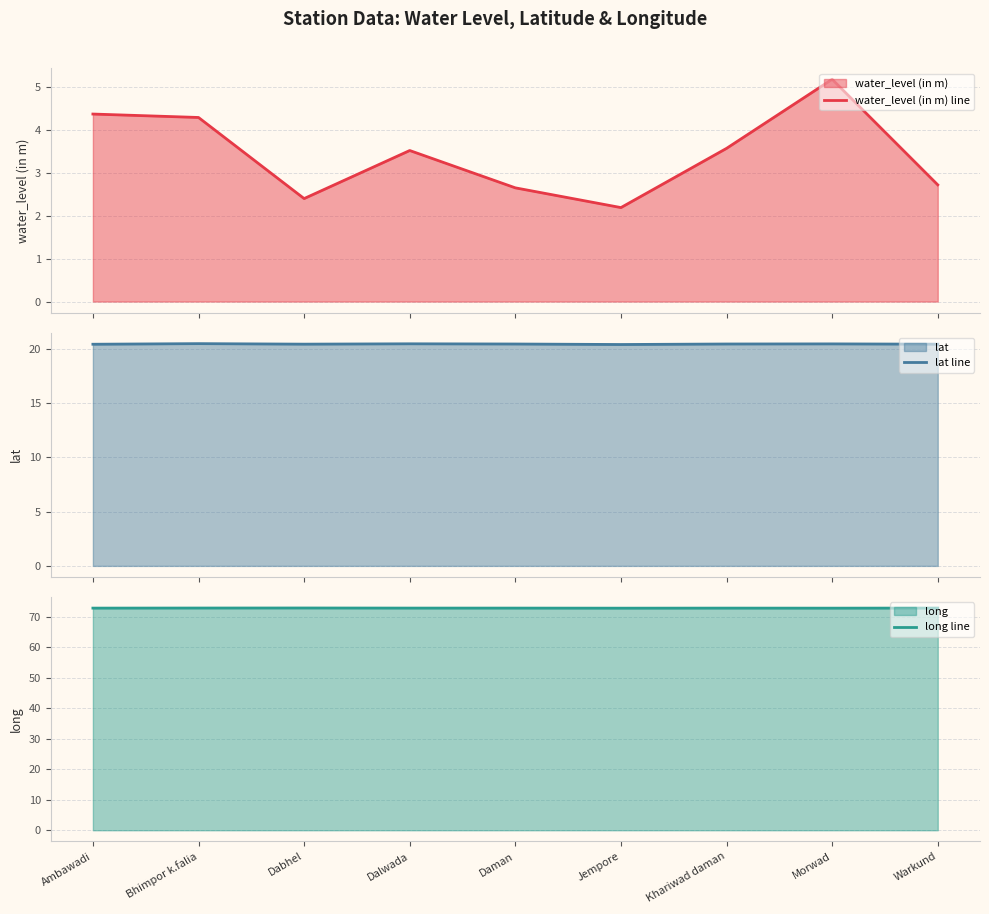

The lat line series shows 20.4 at Dabhel. True or false?

True